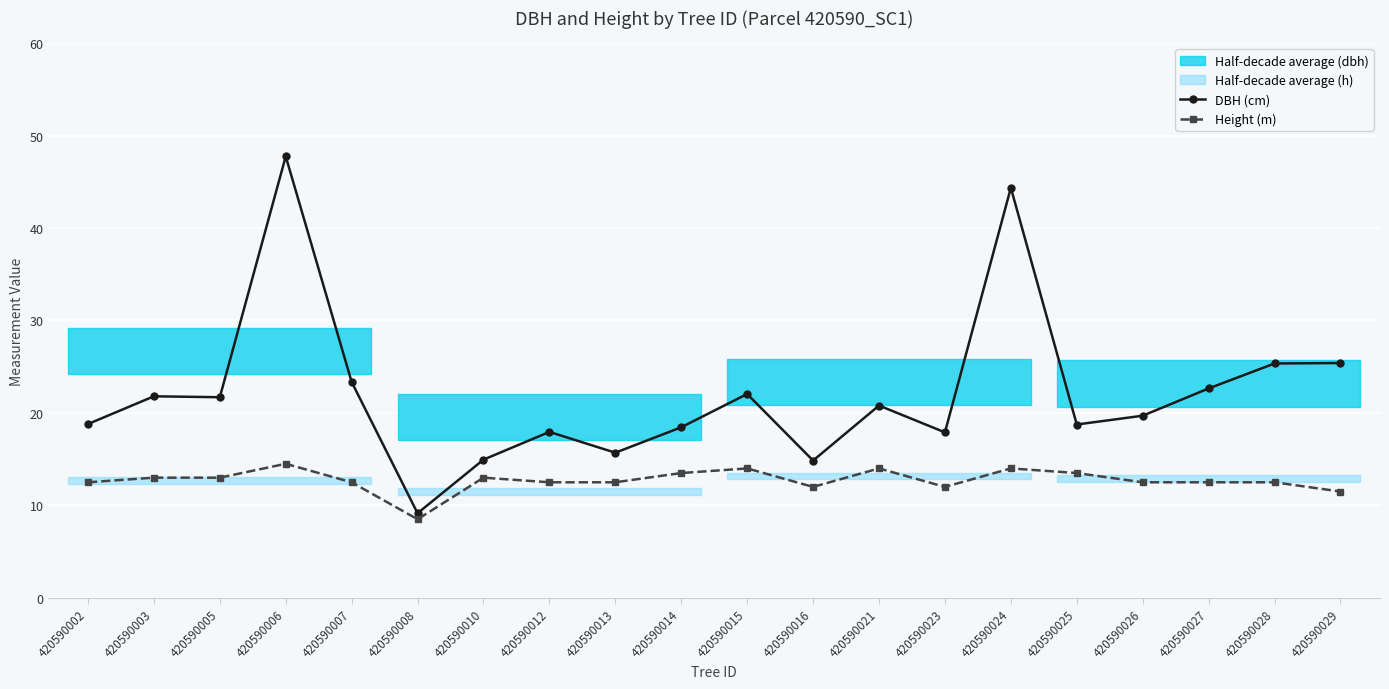

What is the maximum value shown in the chart?

47.8